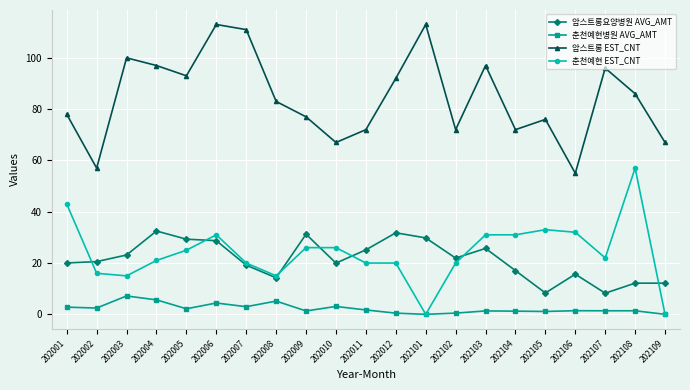

How many series are shown in this chart?

4